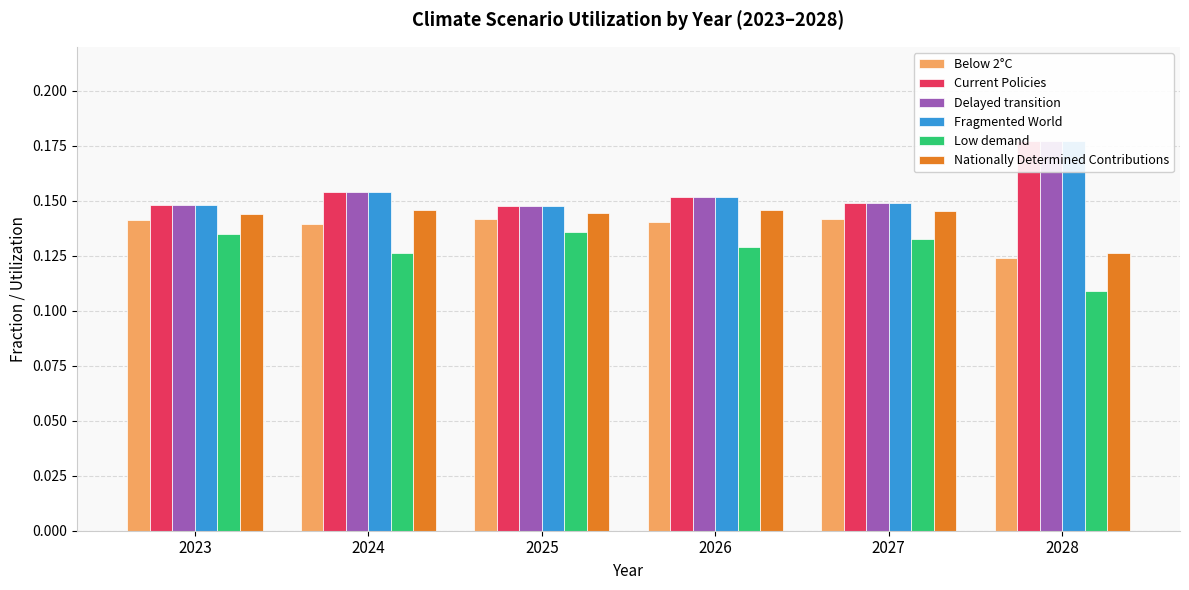

Rank the series at 2023 from highest to lowest value.

Fragmented World, Delayed transition, Current Policies, Nationally Determined Contributions, Below 2°C, Low demand